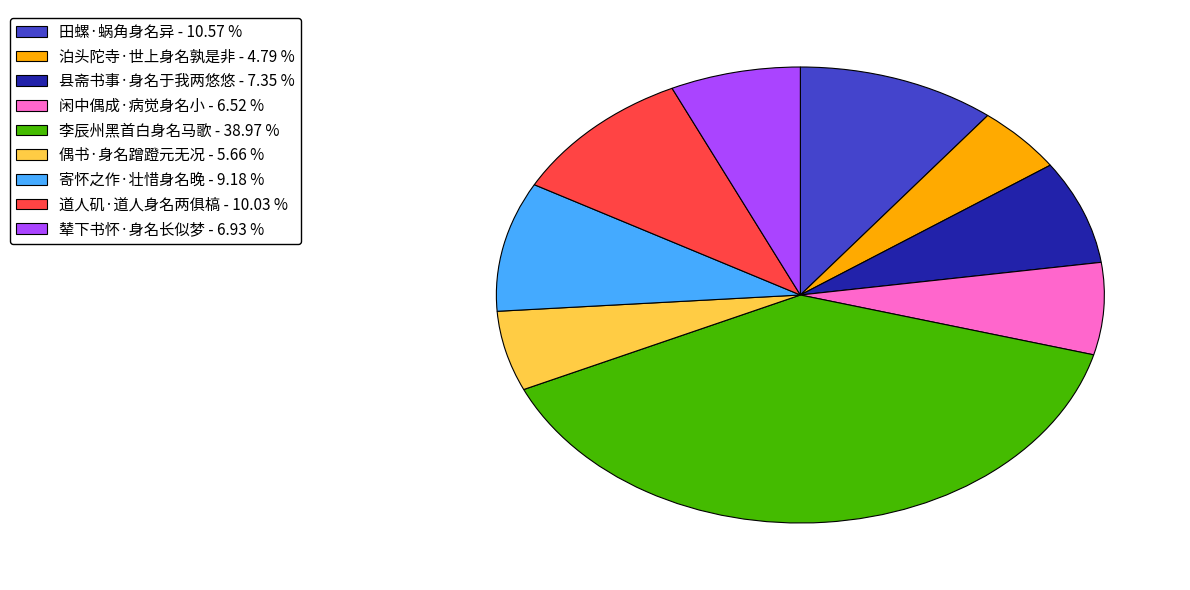

The 县斋书事·身名于我两悠悠 slice represents 7% of the pie. True or false?

True